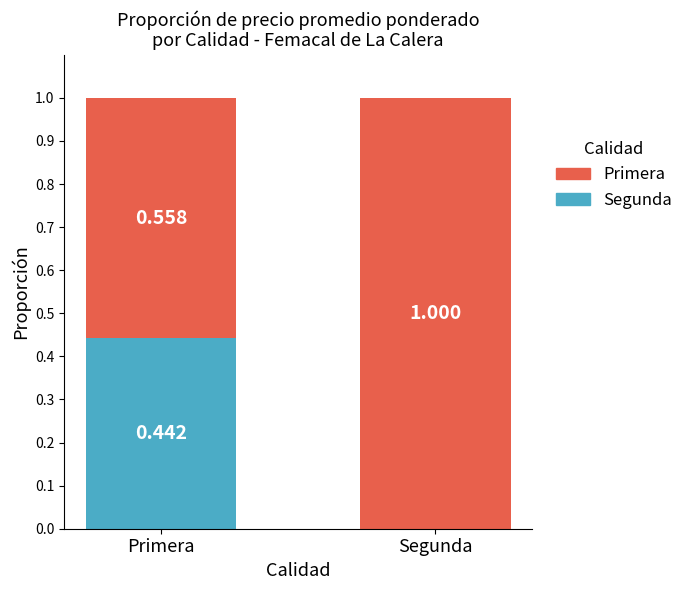

At which label is Segunda closest to 0?

Segunda